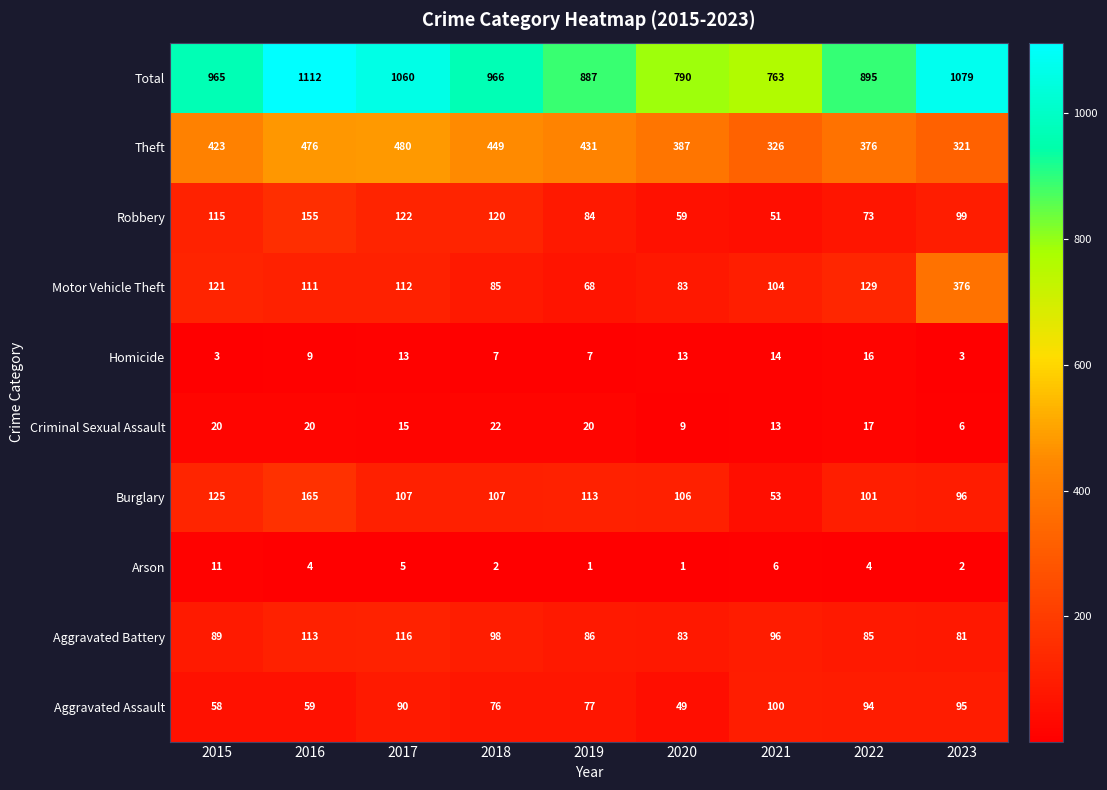

What value does the Criminal Sexual Assault series have at 2016, to the nearest 10?

20